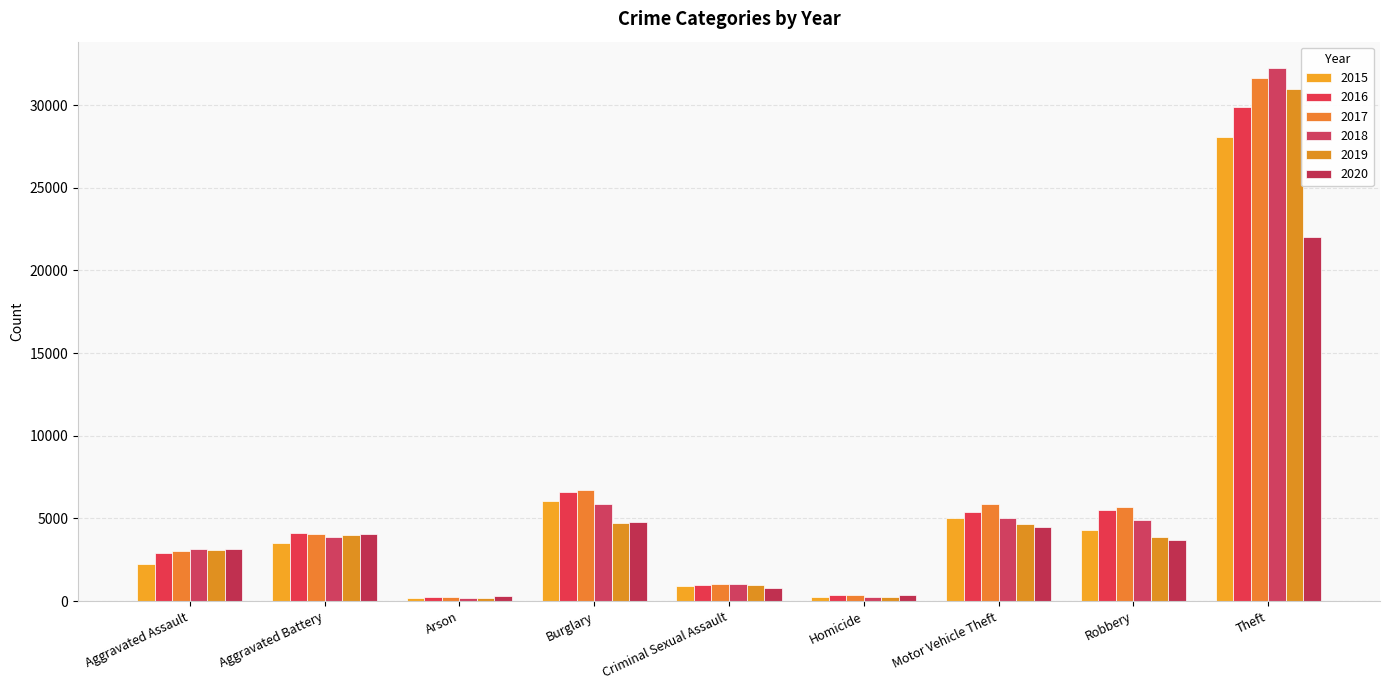

Does the chart contain any negative values?

No